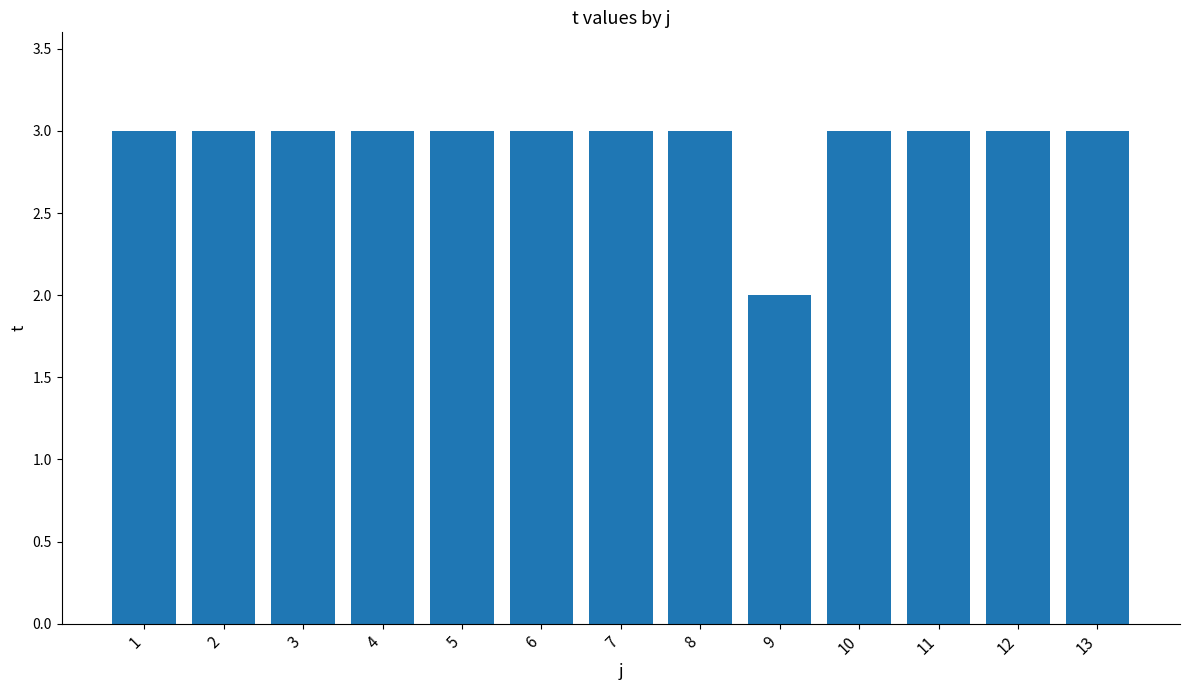

The chart shows a value of 1 at 12. True or false?

False